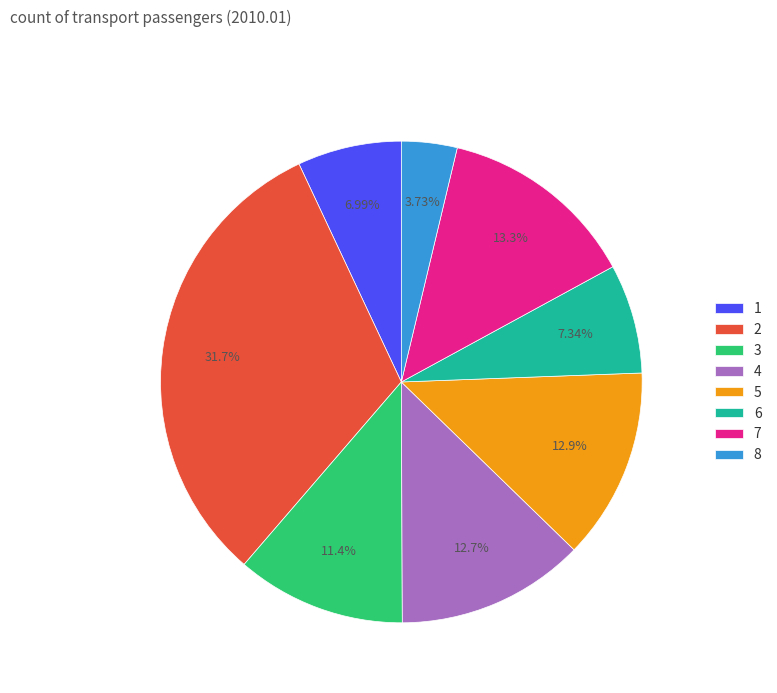

Approximately how many times larger is the value at 4 compared to 3?

1.1